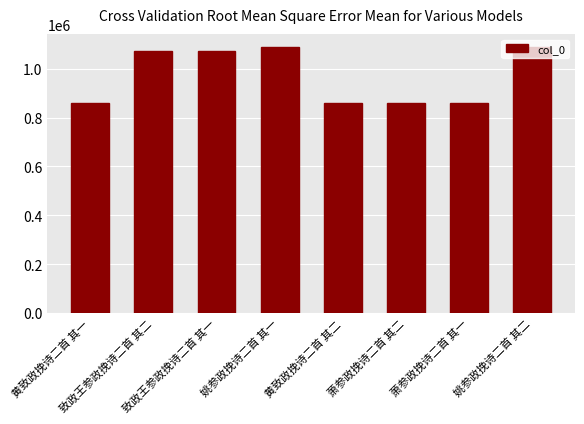

Approximately how many times larger is the value at 姚参政挽诗二首 其二 compared to 萧参政挽诗二首 其二?

1.3